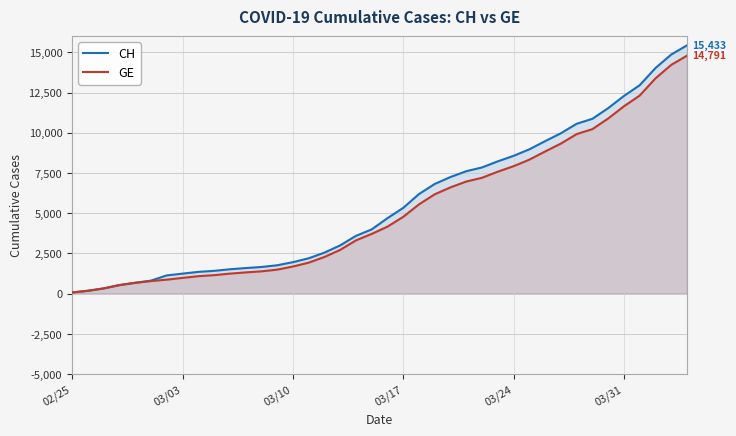

What is the maximum value for GE?

14791